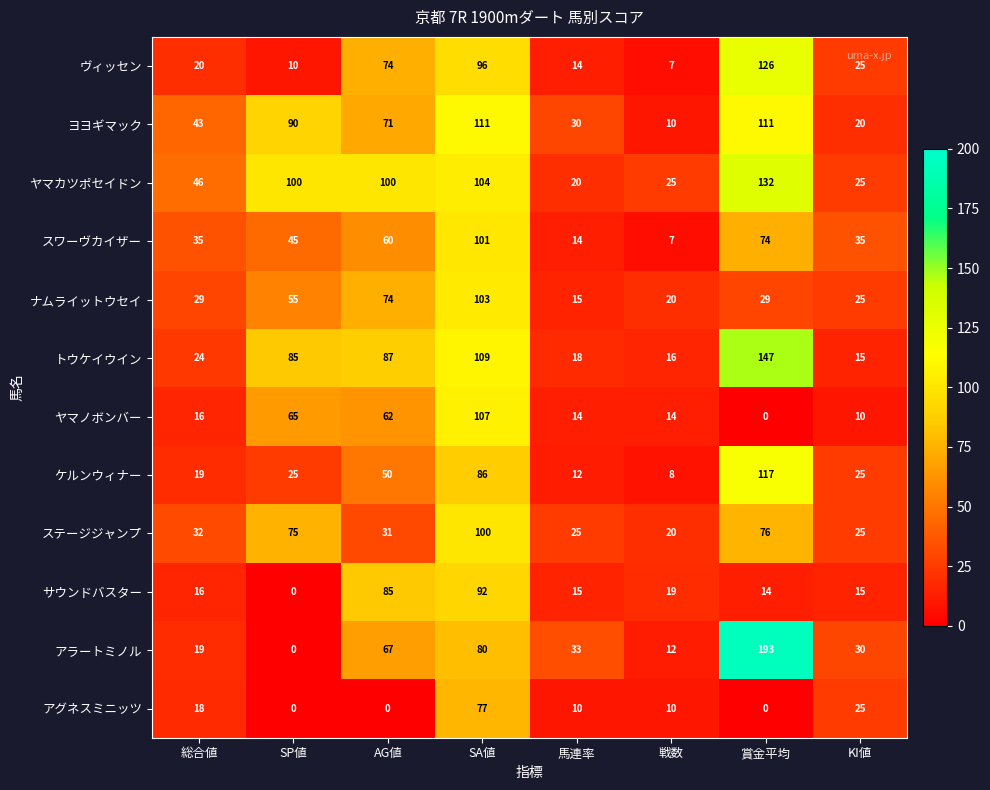

Which series has the largest total across all categories?

ヤマカツポセイドン